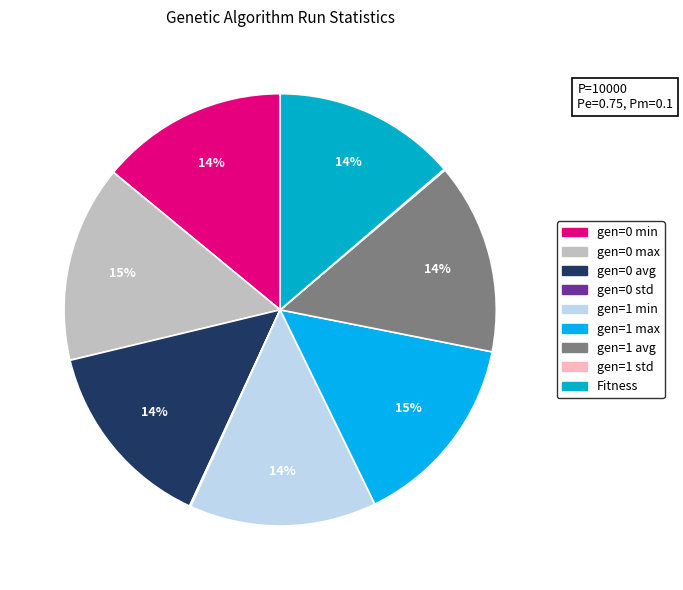

Does gen=0 avg represent more than half of the total?

No